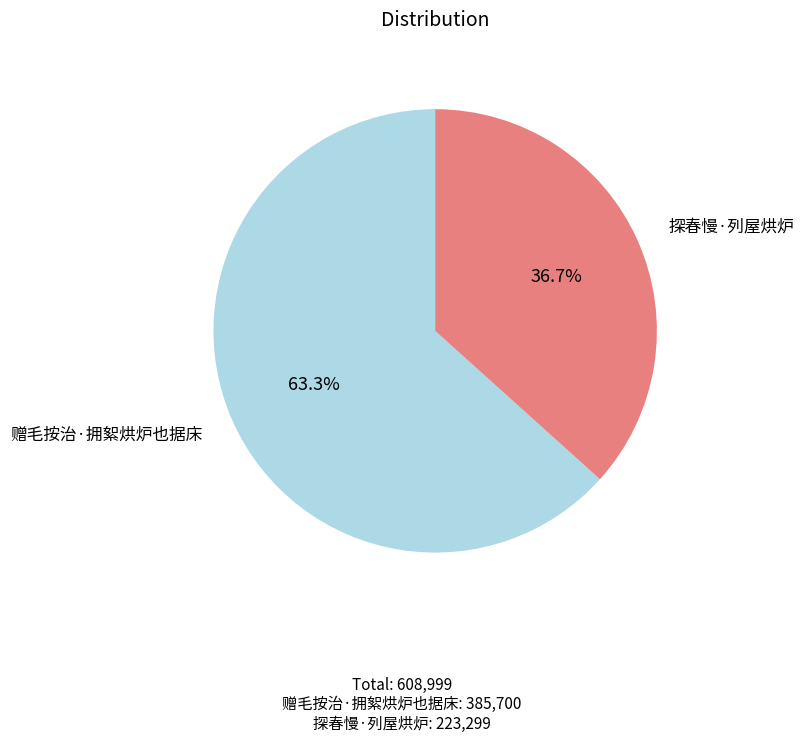

Approximately how many times larger is the value at 探春慢·列屋烘炉 compared to 赠毛按治·拥絮烘炉也据床?

0.6